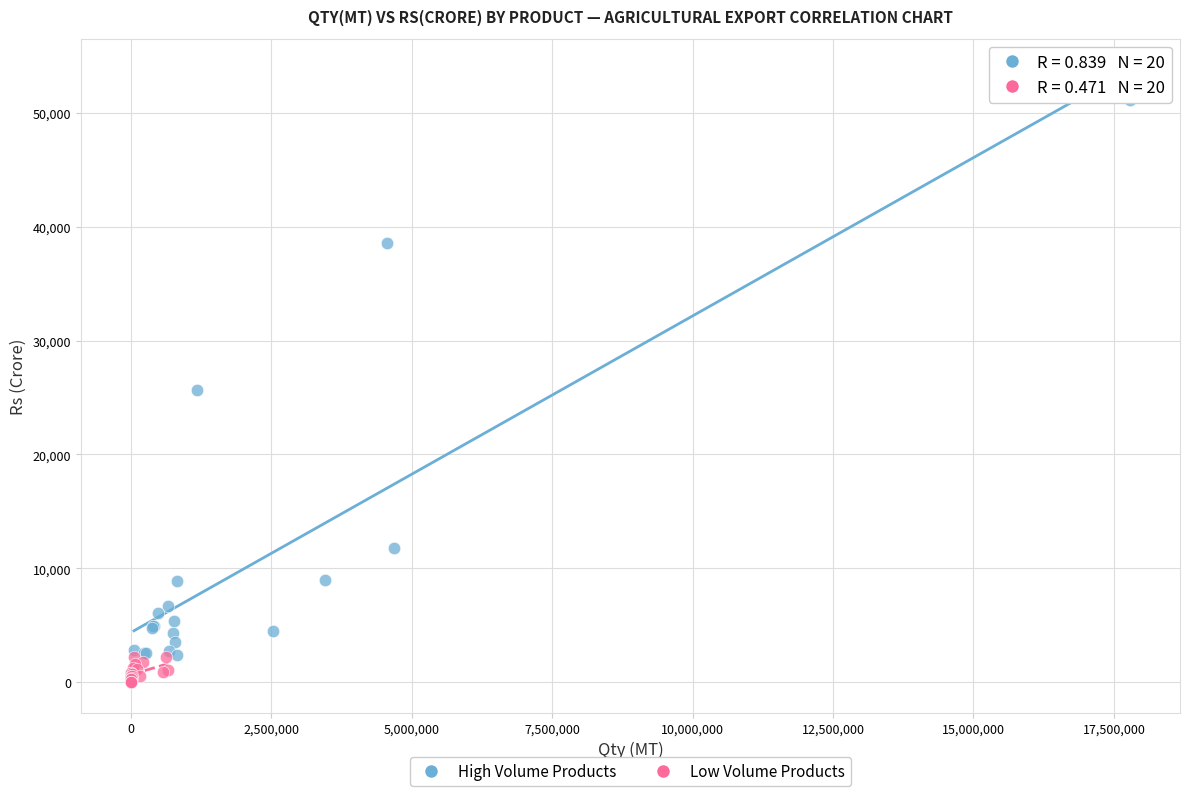

Which series contains the lowest Y value?

Low Volume Products